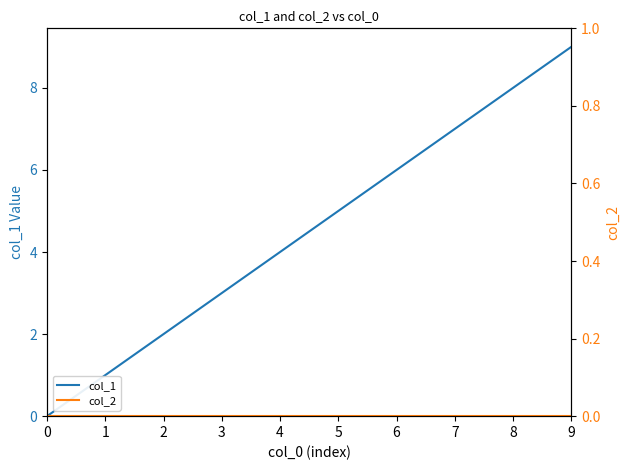

Between 0 and 3, which series saw the biggest shift?

col_1